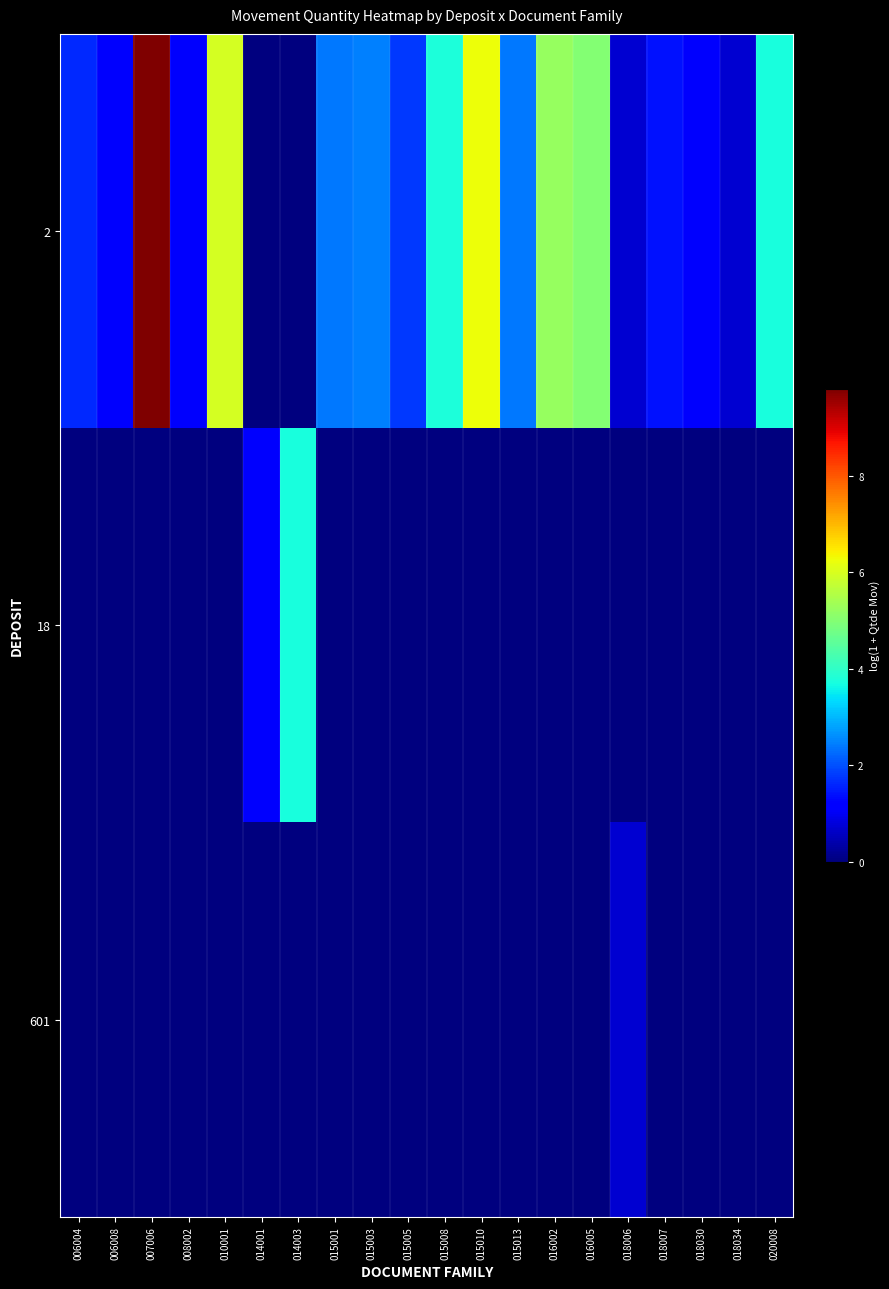

At 008002, list the series in order from largest to smallest.

2, 18, 601